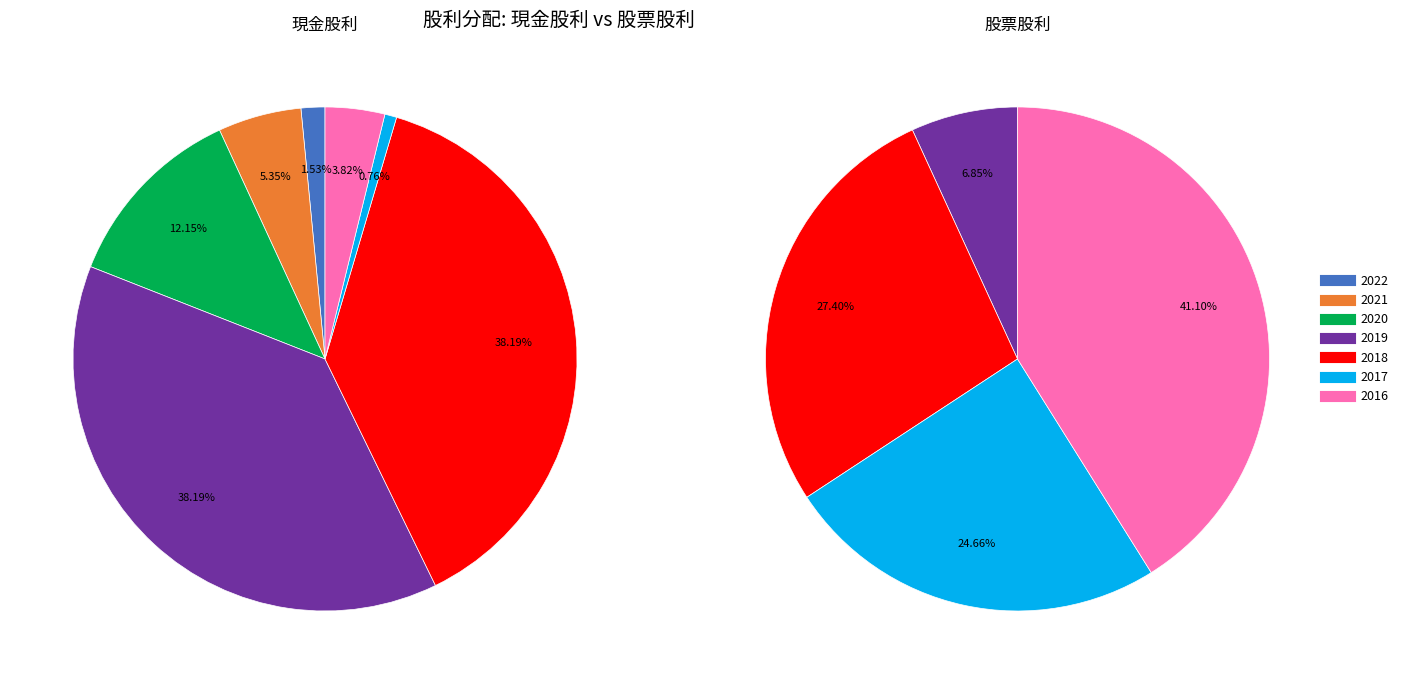

What percentage do 2020 and 2017 together represent?

12.9%